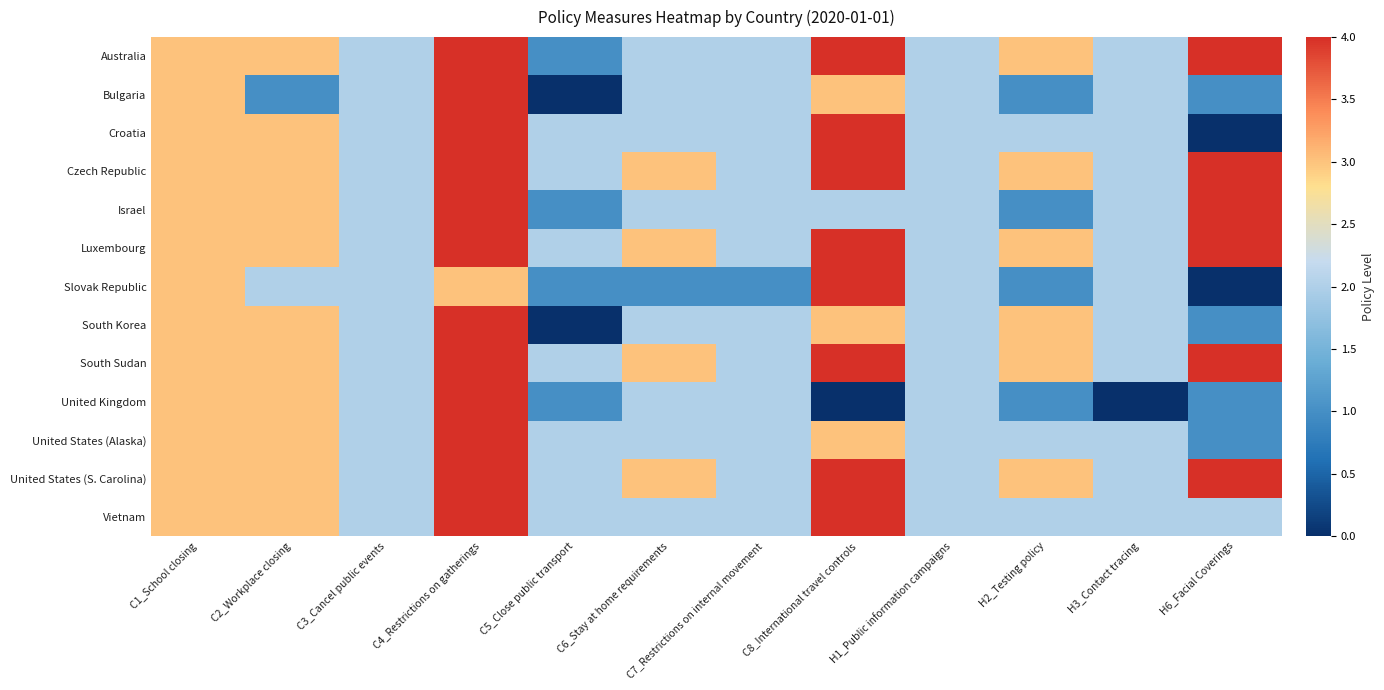

Reading left to right, transcribe all the data shown in this chart.

Australia: C1_School closing=3	C2_Workplace closing=3	C3_Cancel public events=2	C4_Restrictions on gatherings=4	C5_Close public transport=1	C6_Stay at home requirements=2	C7_Restrictions on internal movement=2	C8_International travel controls=4	H1_Public information campaigns=2	H2_Testing policy=3	H3_Contact tracing=2	H6_Facial Coverings=4
Bulgaria: C1_School closing=3	C2_Workplace closing=1	C3_Cancel public events=2	C4_Restrictions on gatherings=4	C5_Close public transport=0	C6_Stay at home requirements=2	C7_Restrictions on internal movement=2	C8_International travel controls=3	H1_Public information campaigns=2	H2_Testing policy=1	H3_Contact tracing=2	H6_Facial Coverings=1
Croatia: C1_School closing=3	C2_Workplace closing=3	C3_Cancel public events=2	C4_Restrictions on gatherings=4	C5_Close public transport=2	C6_Stay at home requirements=2	C7_Restrictions on internal movement=2	C8_International travel controls=4	H1_Public information campaigns=2	H2_Testing policy=2	H3_Contact tracing=2	H6_Facial Coverings=0
Czech Republic: C1_School closing=3	C2_Workplace closing=3	C3_Cancel public events=2	C4_Restrictions on gatherings=4	C5_Close public transport=2	C6_Stay at home requirements=3	C7_Restrictions on internal movement=2	C8_International travel controls=4	H1_Public information campaigns=2	H2_Testing policy=3	H3_Contact tracing=2	H6_Facial Coverings=4
Israel: C1_School closing=3	C2_Workplace closing=3	C3_Cancel public events=2	C4_Restrictions on gatherings=4	C5_Close public transport=1	C6_Stay at home requirements=2	C7_Restrictions on internal movement=2	C8_International travel controls=2	H1_Public information campaigns=2	H2_Testing policy=1	H3_Contact tracing=2	H6_Facial Coverings=4
Luxembourg: C1_School closing=3	C2_Workplace closing=3	C3_Cancel public events=2	C4_Restrictions on gatherings=4	C5_Close public transport=2	C6_Stay at home requirements=3	C7_Restrictions on internal movement=2	C8_International travel controls=4	H1_Public information campaigns=2	H2_Testing policy=3	H3_Contact tracing=2	H6_Facial Coverings=4
Slovak Republic: C1_School closing=3	C2_Workplace closing=2	C3_Cancel public events=2	C4_Restrictions on gatherings=3	C5_Close public transport=1	C6_Stay at home requirements=1	C7_Restrictions on internal movement=1	C8_International travel controls=4	H1_Public information campaigns=2	H2_Testing policy=1	H3_Contact tracing=2	H6_Facial Coverings=0
South Korea: C1_School closing=3	C2_Workplace closing=3	C3_Cancel public events=2	C4_Restrictions on gatherings=4	C5_Close public transport=0	C6_Stay at home requirements=2	C7_Restrictions on internal movement=2	C8_International travel controls=3	H1_Public information campaigns=2	H2_Testing policy=3	H3_Contact tracing=2	H6_Facial Coverings=1
South Sudan: C1_School closing=3	C2_Workplace closing=3	C3_Cancel public events=2	C4_Restrictions on gatherings=4	C5_Close public transport=2	C6_Stay at home requirements=3	C7_Restrictions on internal movement=2	C8_International travel controls=4	H1_Public information campaigns=2	H2_Testing policy=3	H3_Contact tracing=2	H6_Facial Coverings=4
United Kingdom: C1_School closing=3	C2_Workplace closing=3	C3_Cancel public events=2	C4_Restrictions on gatherings=4	C5_Close public transport=1	C6_Stay at home requirements=2	C7_Restrictions on internal movement=2	C8_International travel controls=0	H1_Public information campaigns=2	H2_Testing policy=1	H3_Contact tracing=0	H6_Facial Coverings=1
United States (Alaska): C1_School closing=3	C2_Workplace closing=3	C3_Cancel public events=2	C4_Restrictions on gatherings=4	C5_Close public transport=2	C6_Stay at home requirements=2	C7_Restrictions on internal movement=2	C8_International travel controls=3	H1_Public information campaigns=2	H2_Testing policy=2	H3_Contact tracing=2	H6_Facial Coverings=1
United States (S. Carolina): C1_School closing=3	C2_Workplace closing=3	C3_Cancel public events=2	C4_Restrictions on gatherings=4	C5_Close public transport=2	C6_Stay at home requirements=3	C7_Restrictions on internal movement=2	C8_International travel controls=4	H1_Public information campaigns=2	H2_Testing policy=3	H3_Contact tracing=2	H6_Facial Coverings=4
Vietnam: C1_School closing=3	C2_Workplace closing=3	C3_Cancel public events=2	C4_Restrictions on gatherings=4	C5_Close public transport=2	C6_Stay at home requirements=2	C7_Restrictions on internal movement=2	C8_International travel controls=4	H1_Public information campaigns=2	H2_Testing policy=2	H3_Contact tracing=2	H6_Facial Coverings=2